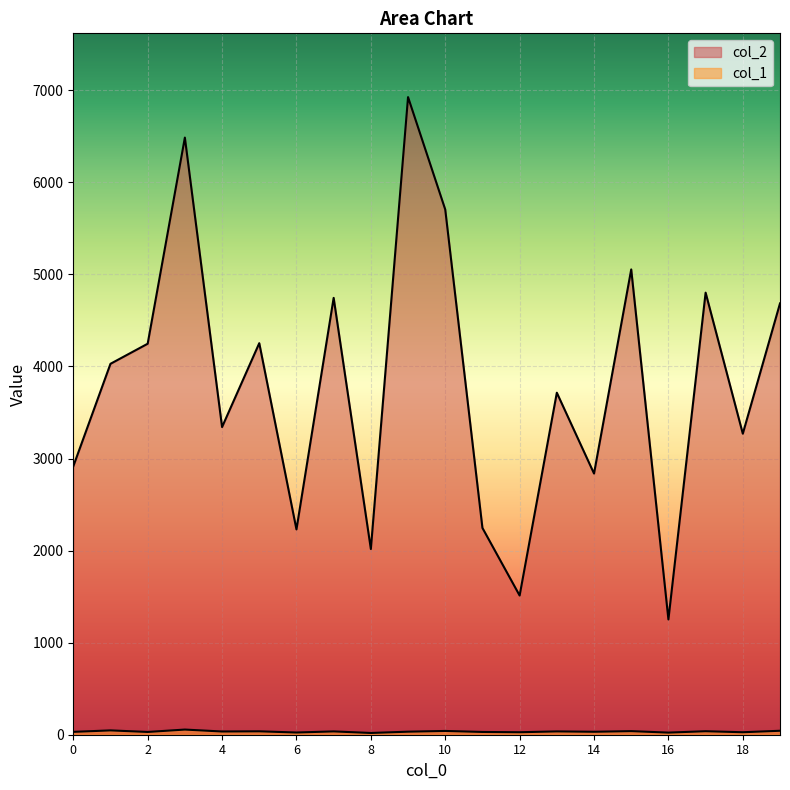

What is the total value across all series at 5?

4290